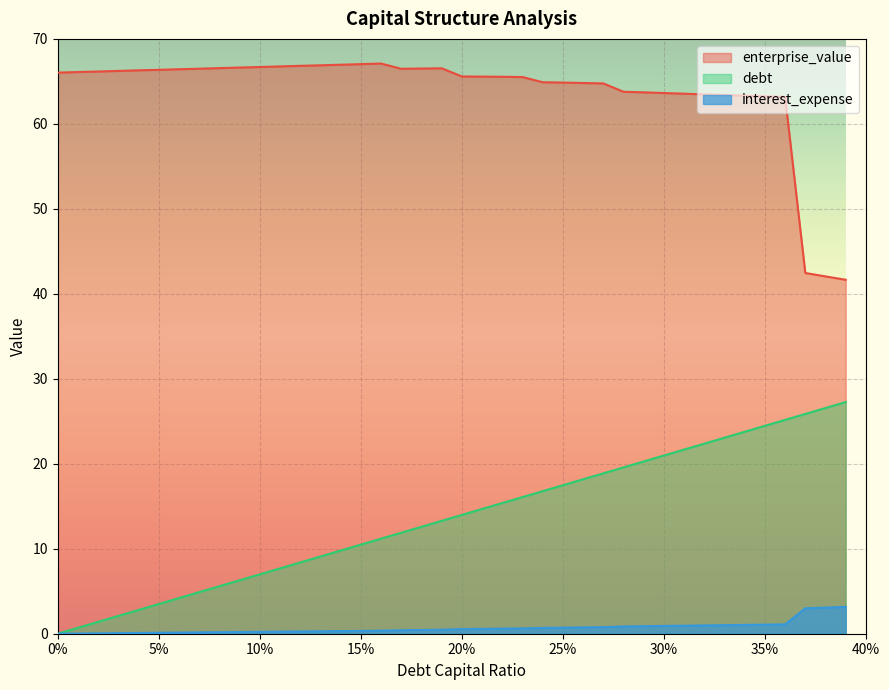

At which category is the sum across all series the highest?

0.36